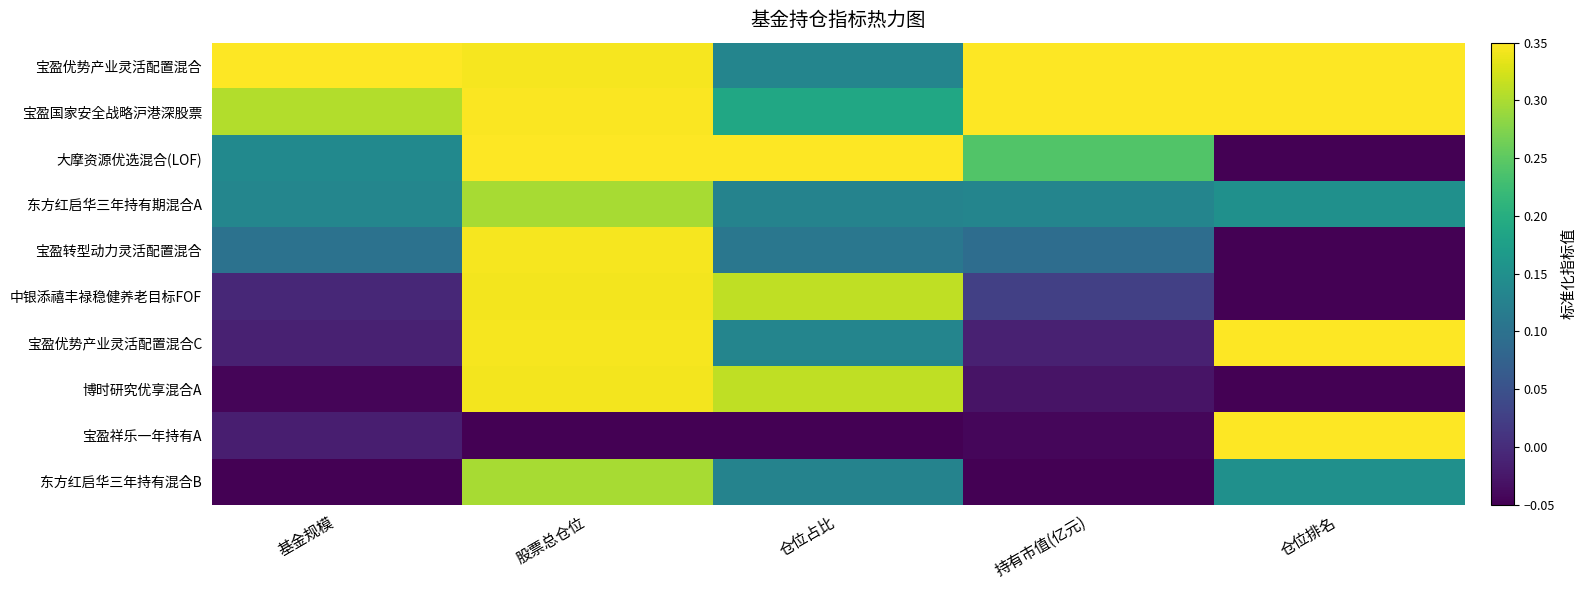

Reading right to left, what are all the values shown in this chart?

宝盈优势产业灵活配置混合: 仓位排名=0.4	持有市值(亿元)=0.4	仓位占比=0.1	股票总仓位=0.3	基金规模=0.4
宝盈国家安全战略沪港深股票: 仓位排名=0.4	持有市值(亿元)=0.3	仓位占比=0.2	股票总仓位=0.3	基金规模=0.3
大摩资源优选混合(LOF): 仓位排名=-0.1	持有市值(亿元)=0.2	仓位占比=0.4	股票总仓位=0.4	基金规模=0.1
东方红启华三年持有期混合A: 仓位排名=0.2	持有市值(亿元)=0.1	仓位占比=0.1	股票总仓位=0.3	基金规模=0.1
宝盈转型动力灵活配置混合: 仓位排名=-0.1	持有市值(亿元)=0.1	仓位占比=0.1	股票总仓位=0.3	基金规模=0.1
中银添禧丰禄稳健养老目标FOF: 仓位排名=-0.1	持有市值(亿元)=0.0	仓位占比=0.3	股票总仓位=0.3	基金规模=-0.0
宝盈优势产业灵活配置混合C: 仓位排名=0.4	持有市值(亿元)=-0.0	仓位占比=0.1	股票总仓位=0.3	基金规模=-0.0
博时研究优享混合A: 仓位排名=-0.1	持有市值(亿元)=-0.0	仓位占比=0.3	股票总仓位=0.3	基金规模=-0.0
宝盈祥乐一年持有A: 仓位排名=0.4	持有市值(亿元)=-0.0	仓位占比=-0.1	股票总仓位=-0.1	基金规模=-0.0
东方红启华三年持有混合B: 仓位排名=0.2	持有市值(亿元)=-0.1	仓位占比=0.1	股票总仓位=0.3	基金规模=-0.1